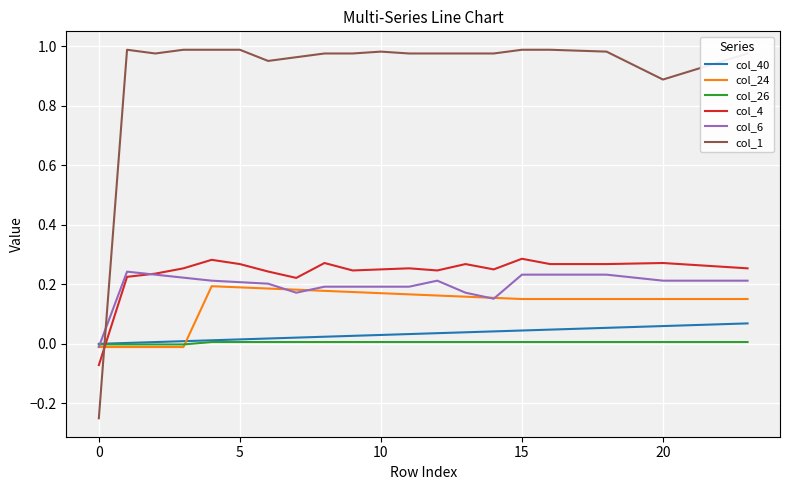

After their last crossing, which series has the higher values: col_1 or col_6?

col_1